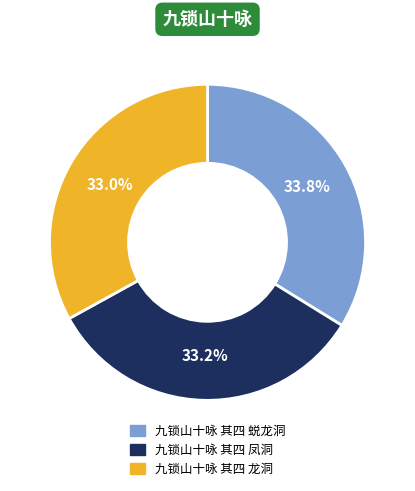

Count the number of slices in the pie.

3